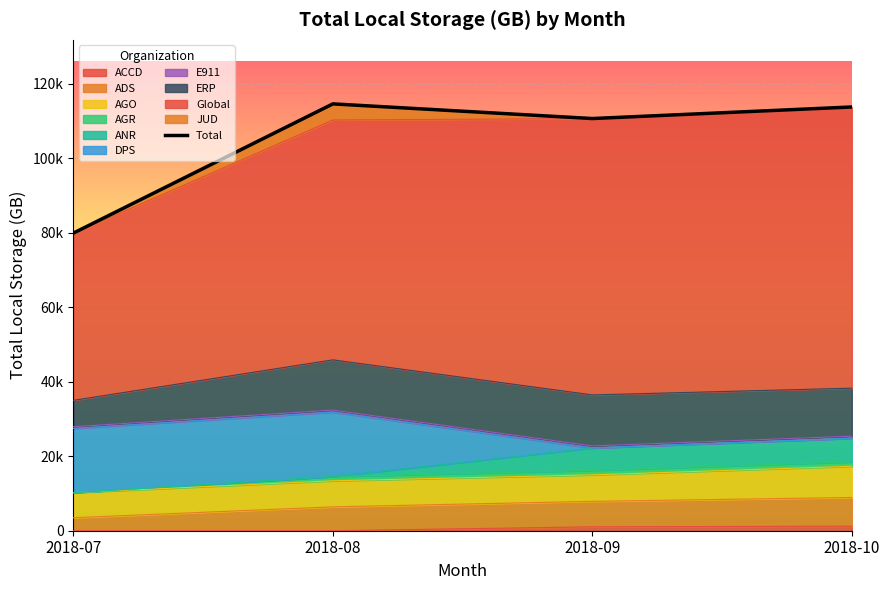

Rank the categories by value from lowest to highest.

2018-07, 2018-09, 2018-10, 2018-08